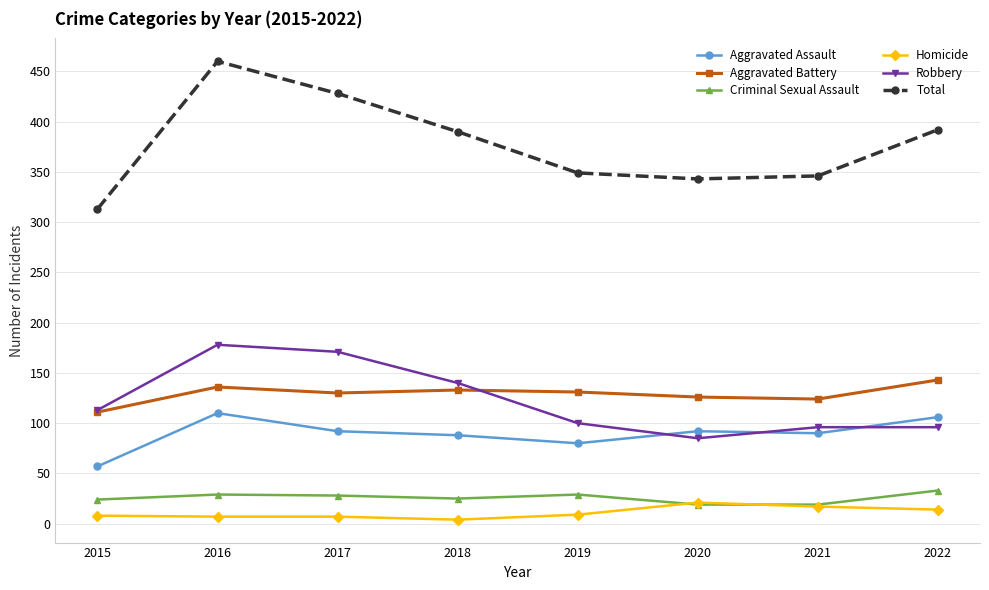

What is the value of the Criminal Sexual Assault point at the 1st from the left?

24